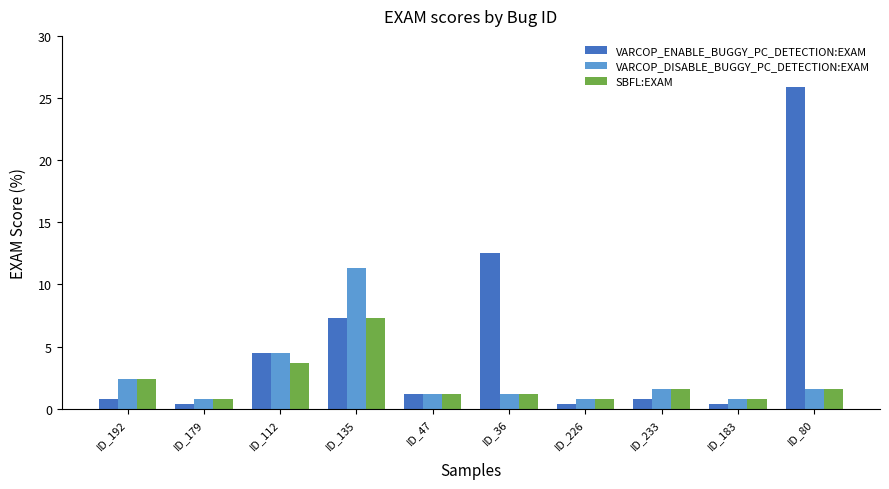

Which label corresponds to the largest value in the chart?

ID_80